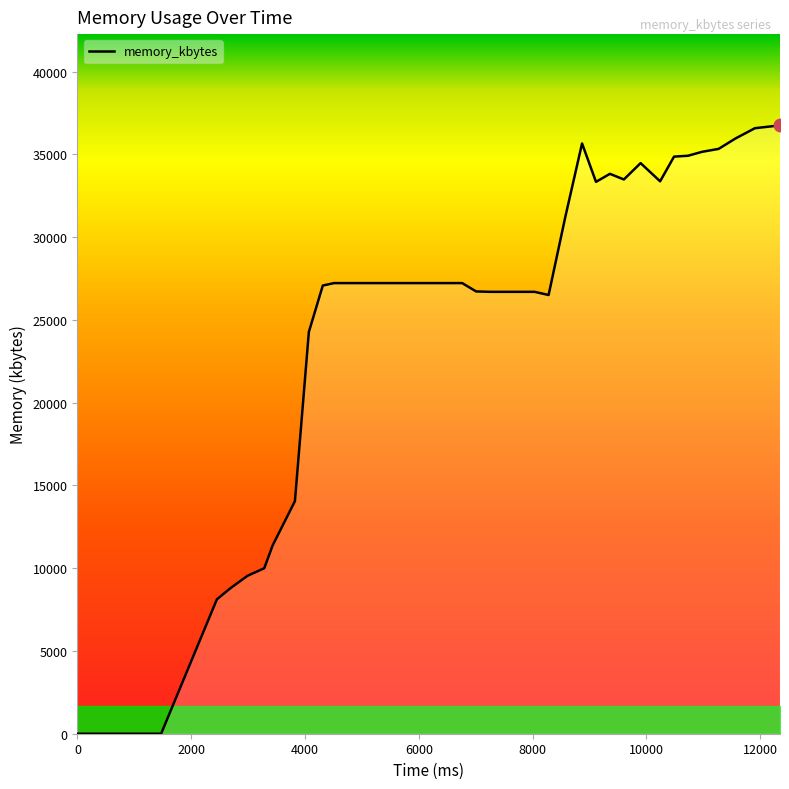

What is the difference between the maximum and minimum values?

36748